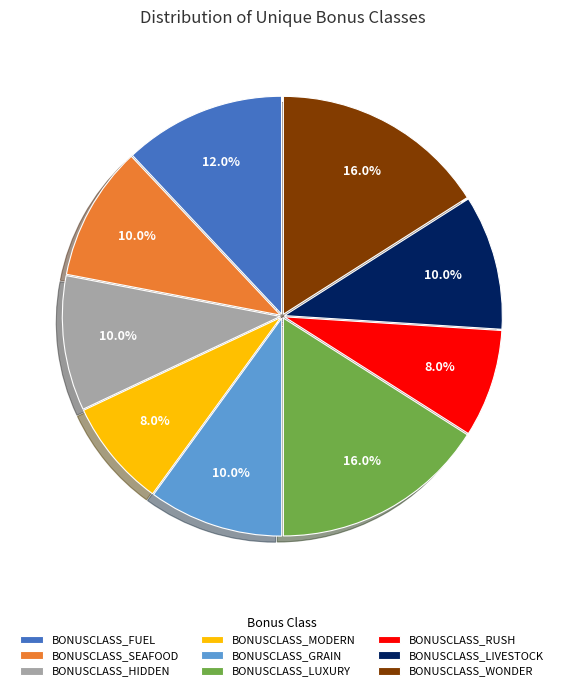

To the nearest percent, what portion does BONUSCLASS_MODERN represent?

8%